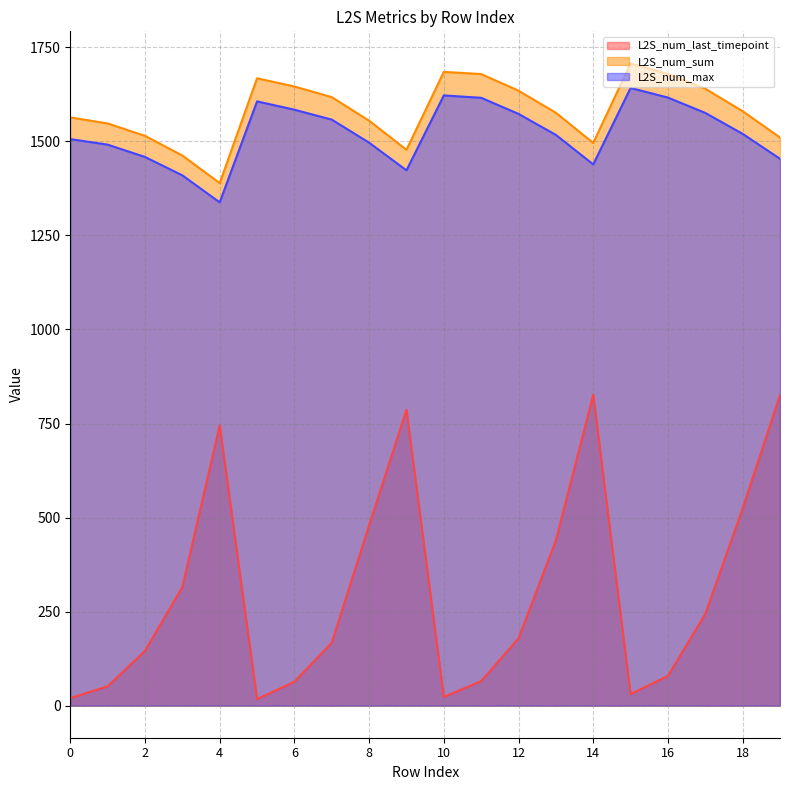

Between 2 and 12, which series saw the biggest shift?

L2S_num_sum